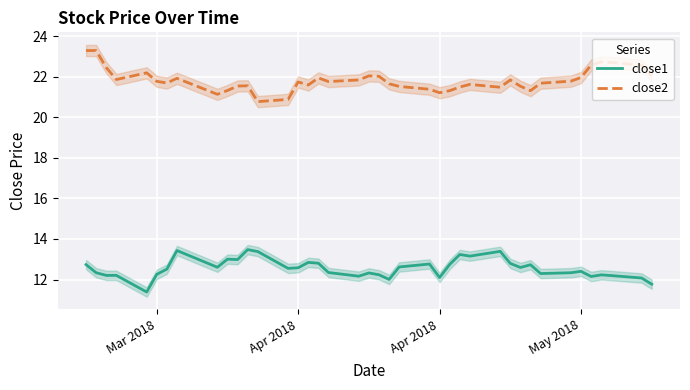

Reading left to right, list all the values displayed in this chart.

close1: 12.7	12.3	12.2	12.2	11.4	12.3	12.5	13.4	12.6	13.0	13.0	13.5	13.4	12.6	12.6	12.8	12.8	12.3	12.2	12.3	12.2	12.0	12.6	12.8	12.1	12.7	13.2	13.2	13.4	12.8	12.6	12.7	12.3	12.3	12.4	12.2	12.2	12.2	12.1	11.8
close2: 23.3	23.3	22.5	21.9	22.2	21.8	21.7	21.9	21.1	21.3	21.5	21.6	20.8	20.9	21.7	21.6	21.9	21.8	21.8	22.0	22.0	21.7	21.5	21.4	21.2	21.3	21.5	21.6	21.5	21.8	21.5	21.3	21.7	21.8	22.0	22.6	22.7	22.7	22.6	22.0